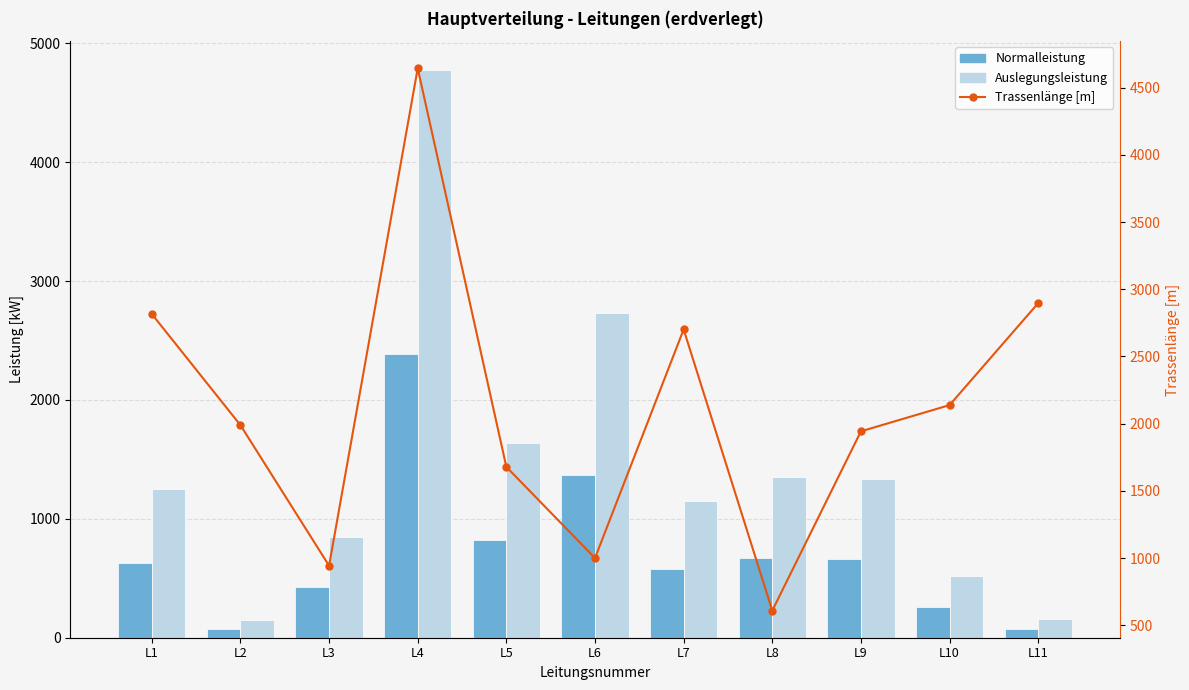

What is the difference between the Normalleistung values at L2 and L3?

352.4